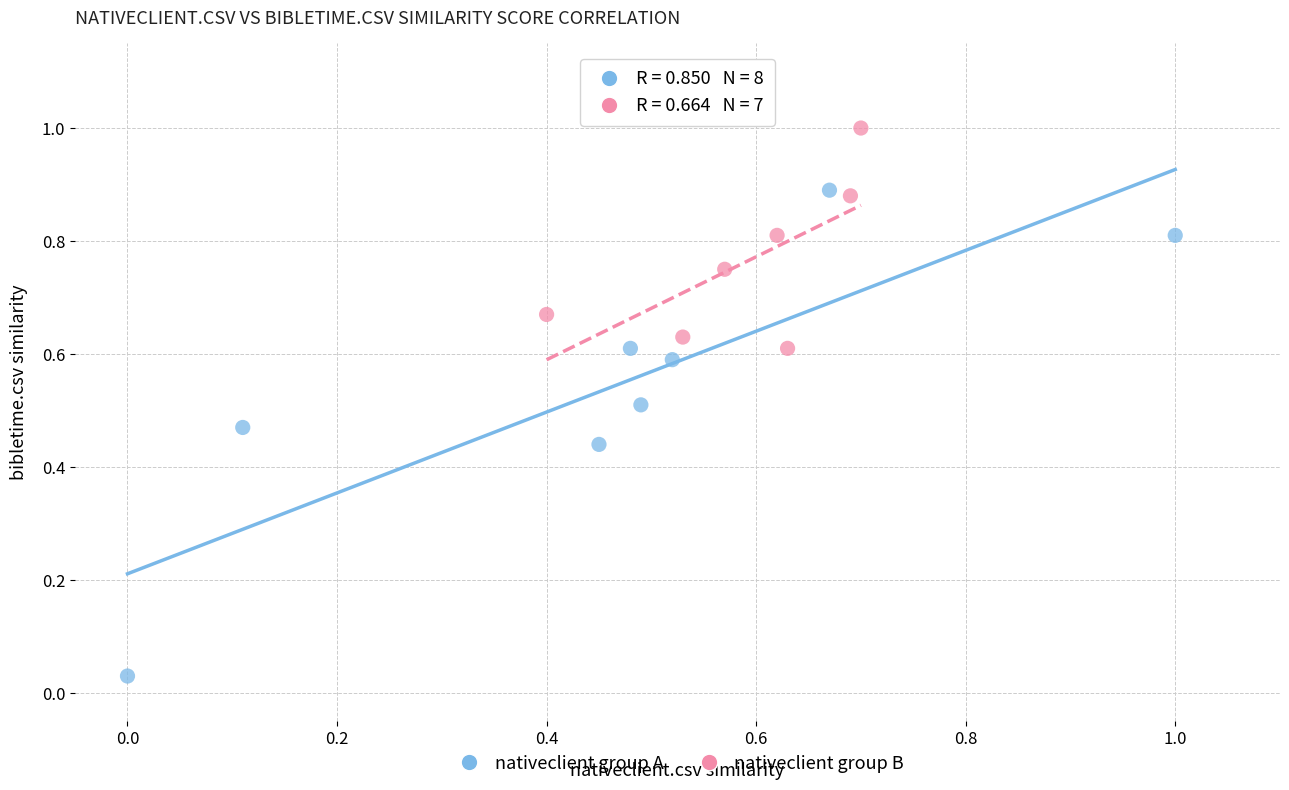

Which series contains the highest Y value?

nativeclient group B